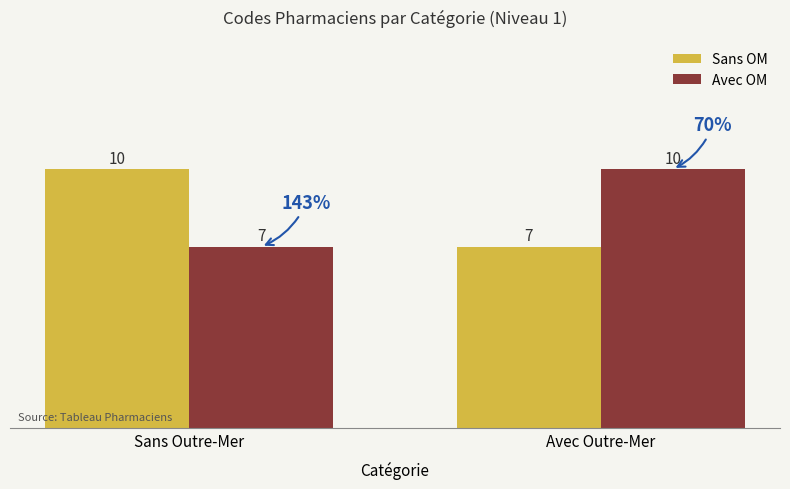

How many bars are there in total?

4